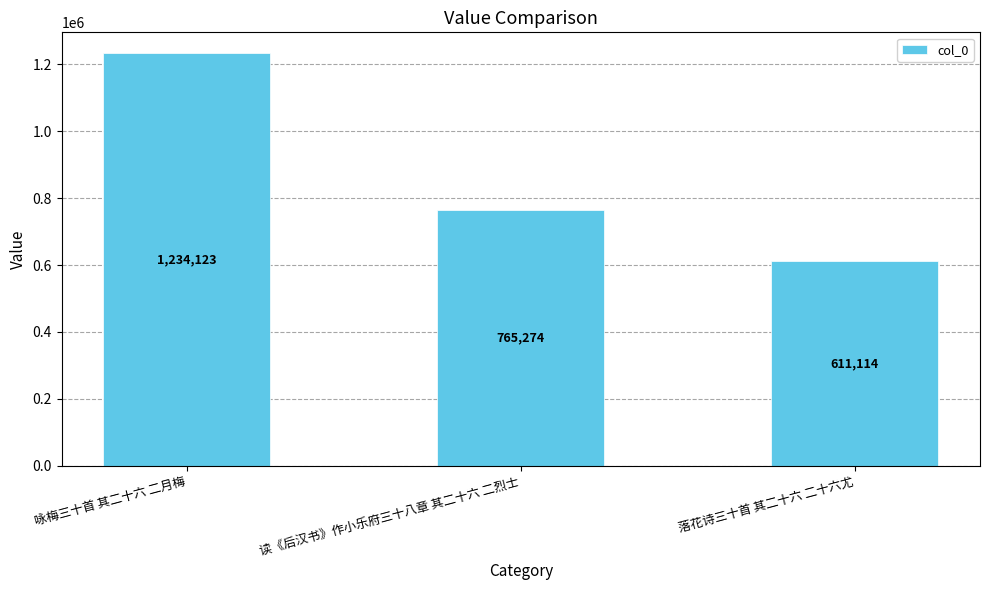

Are the bars grouped side by side (vs. stacked)?

No